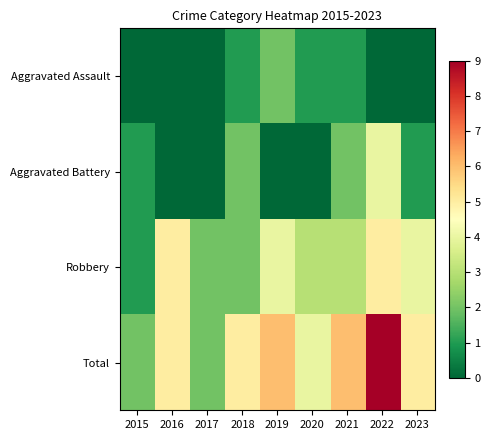

Which has a higher value, 2017 or 2021?

2021